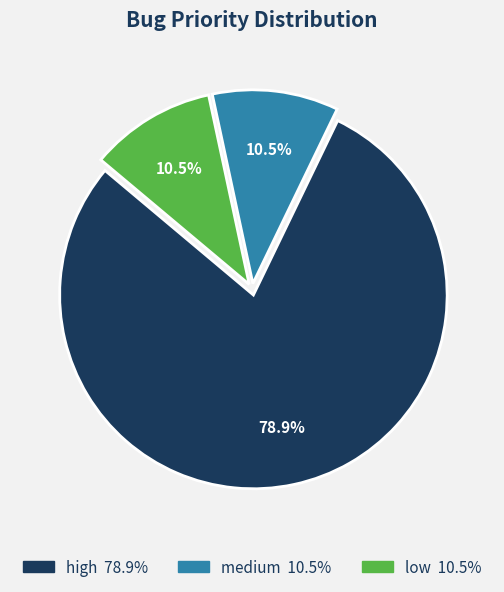

Approximately how many times larger is the value at high compared to medium?

7.5